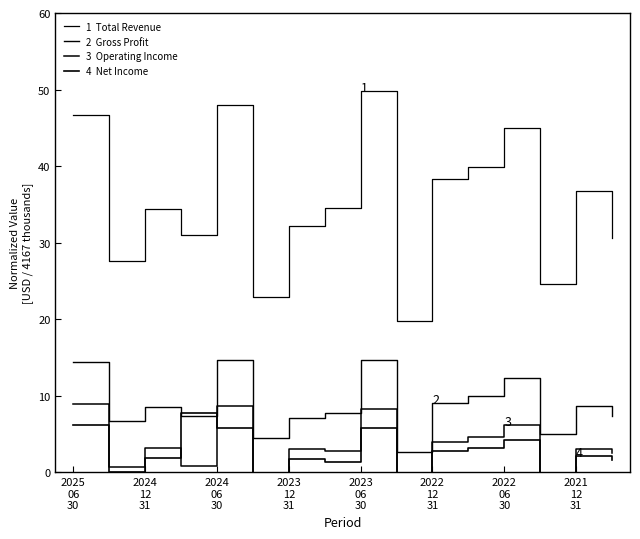

At which category is the sum across all series the highest?

2023 06 30